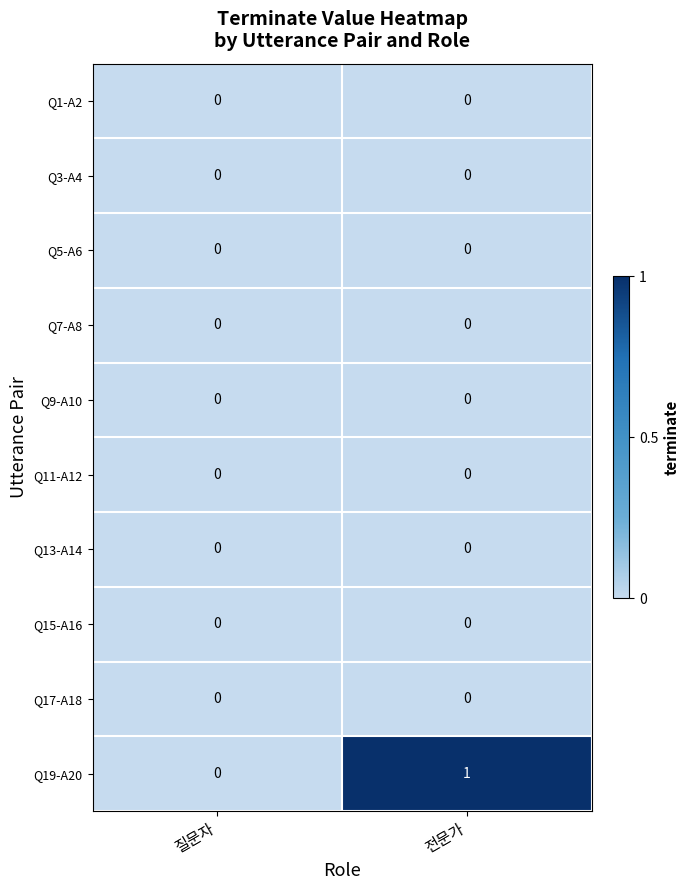

What is the total value across all series at 전문가?

1